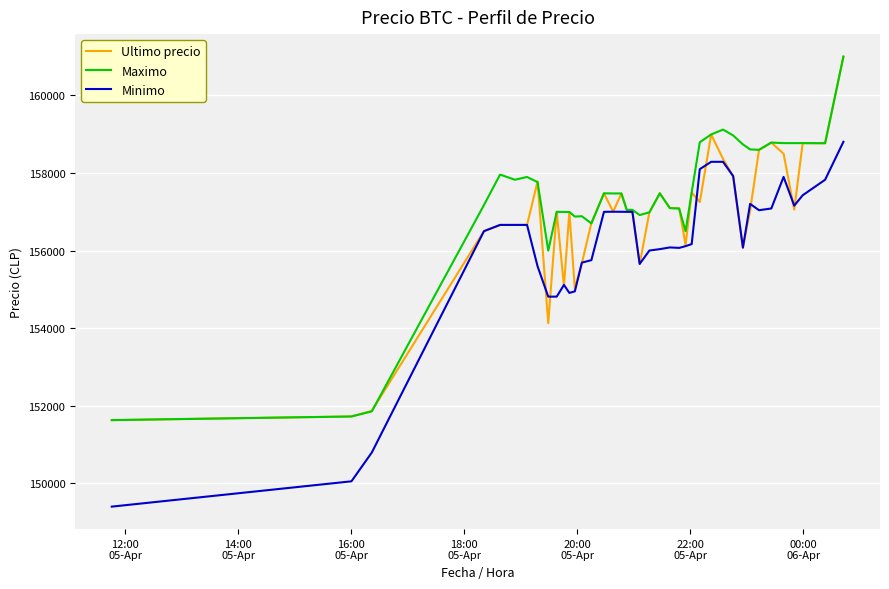

Rank the series by their average value, from lowest to highest.

Minimo, Ultimo precio, Maximo